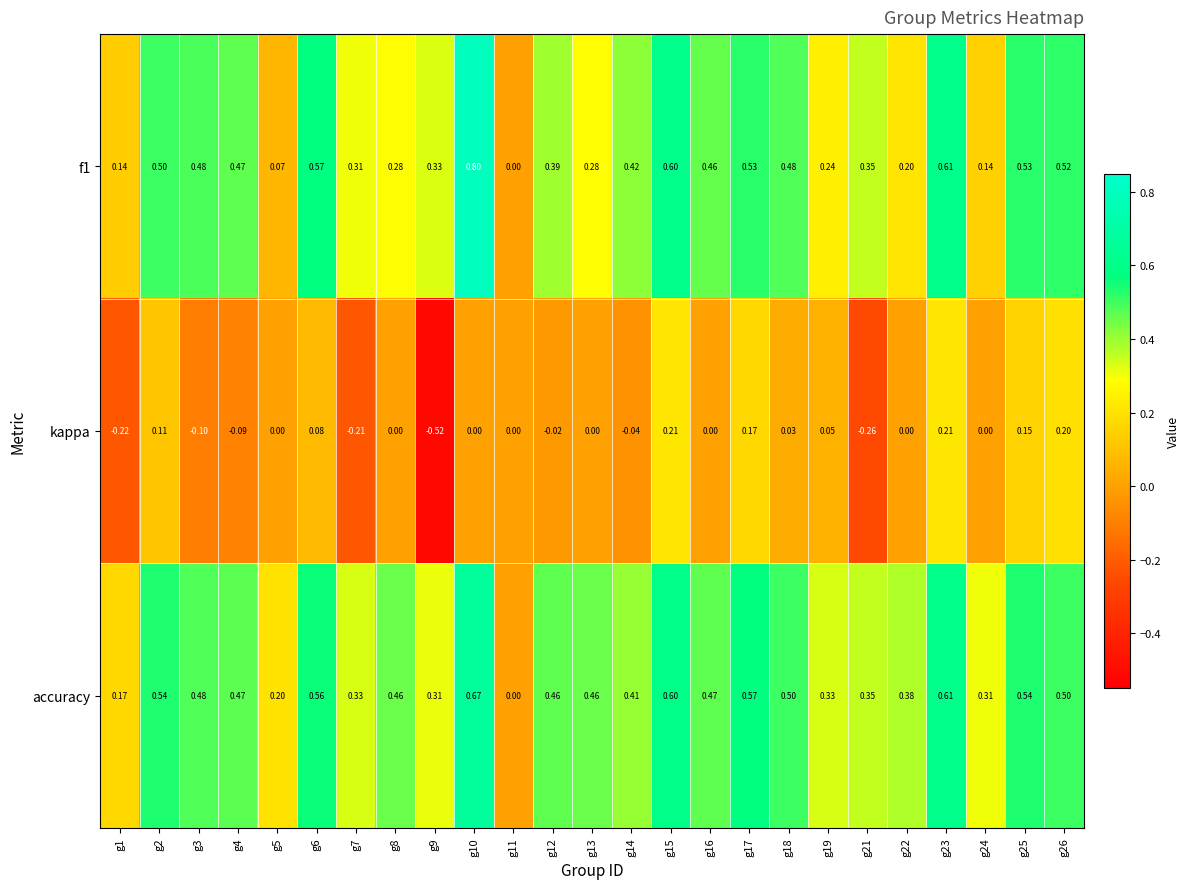

Which series changed the most between g4 and g19?

f1